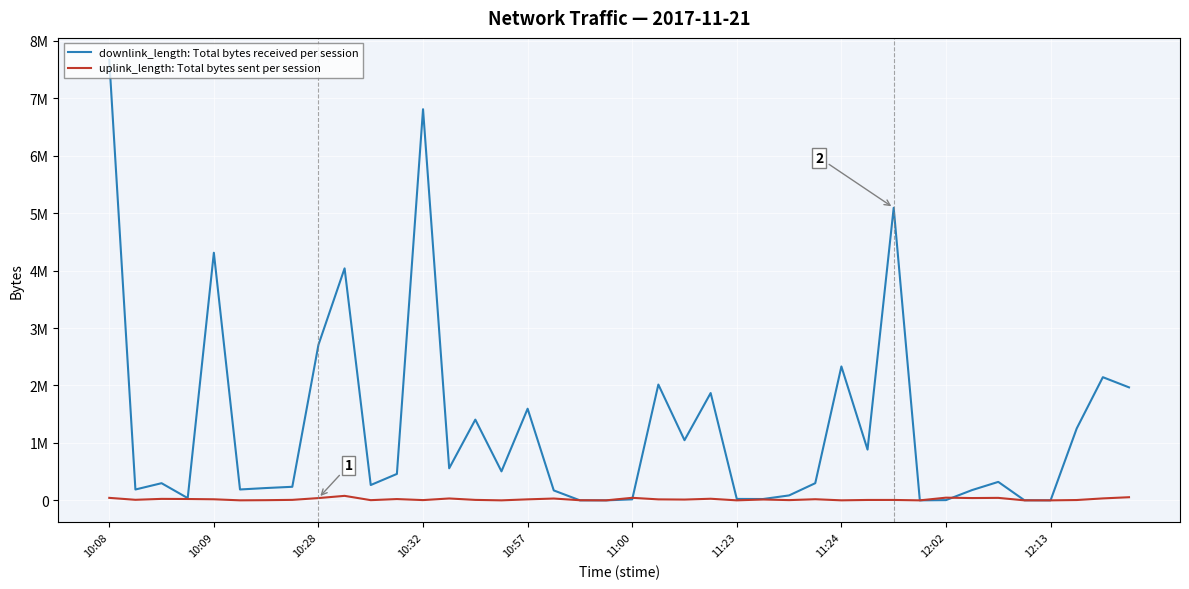

What are all the series names shown in the legend?

downlink_length: Total bytes received per session, uplink_length: Total bytes sent per session